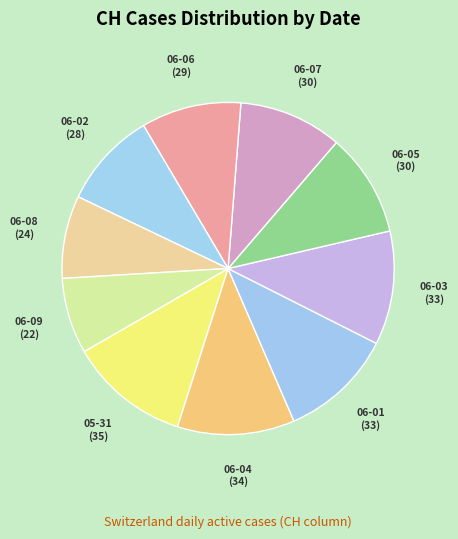

How many segments does this pie chart have?

10